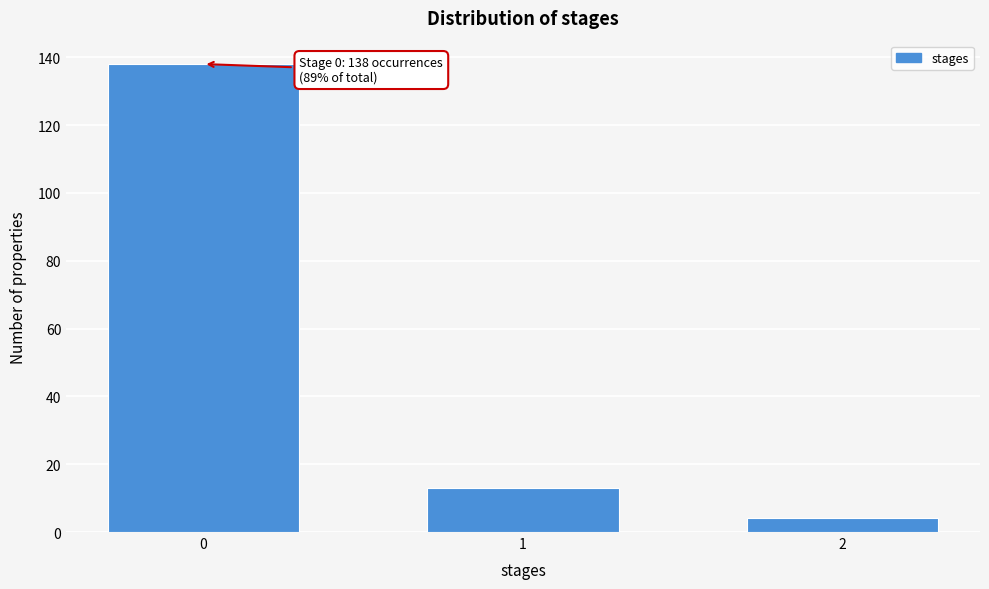

Reading right to left, list all the values displayed in this chart.

2=4	1=13	0=138